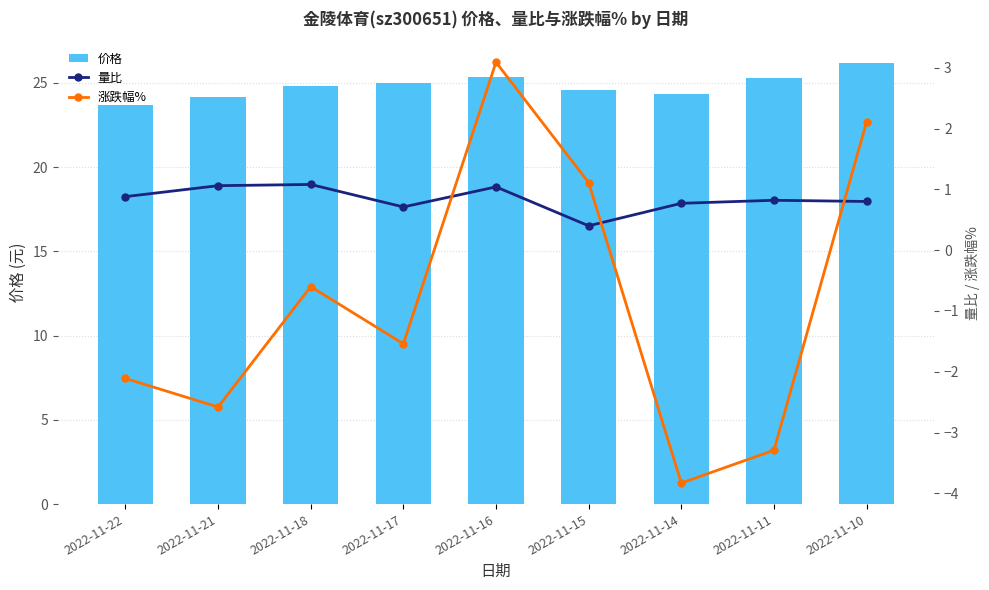

Is it true that 涨跌幅% equals -1.8 at 2022-11-14?

False